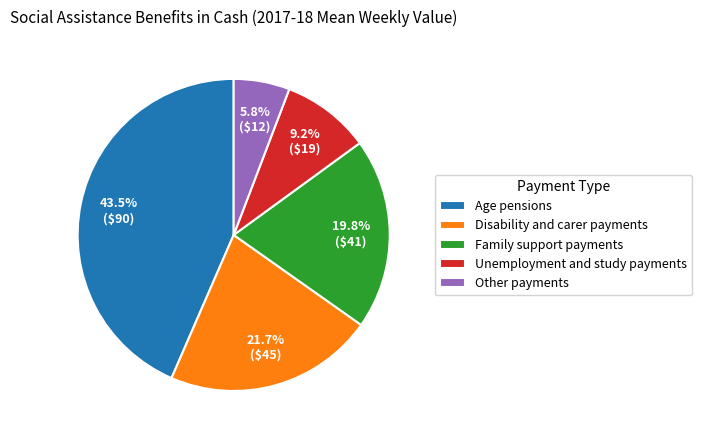

Which category has the biggest portion of the pie?

Age pensions